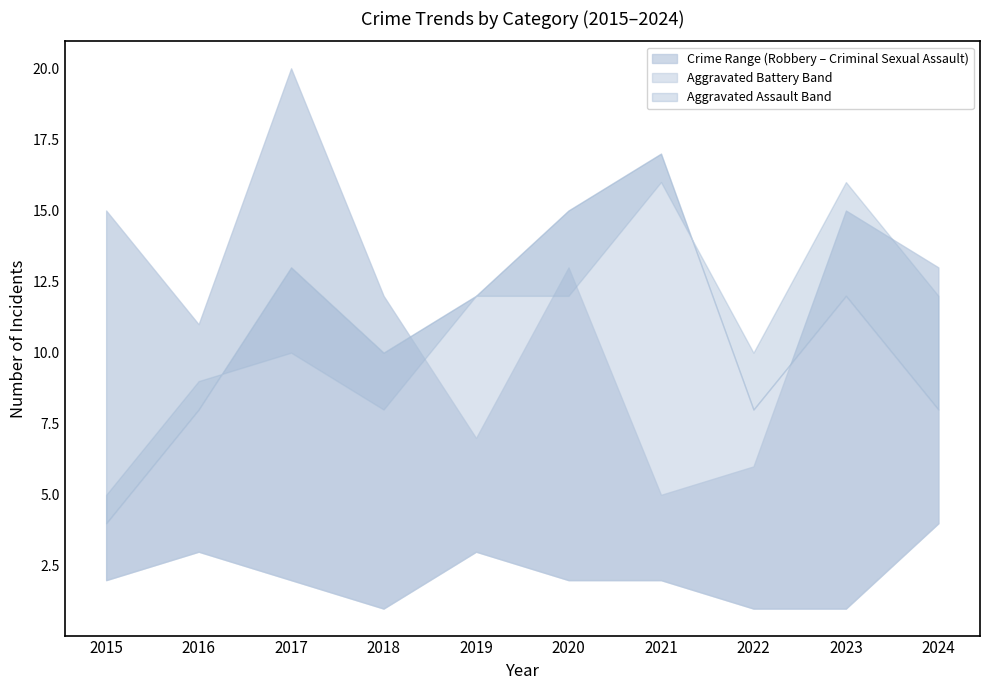

What is the difference between the Criminal Sexual Assault values at 2016 and 2022?

2